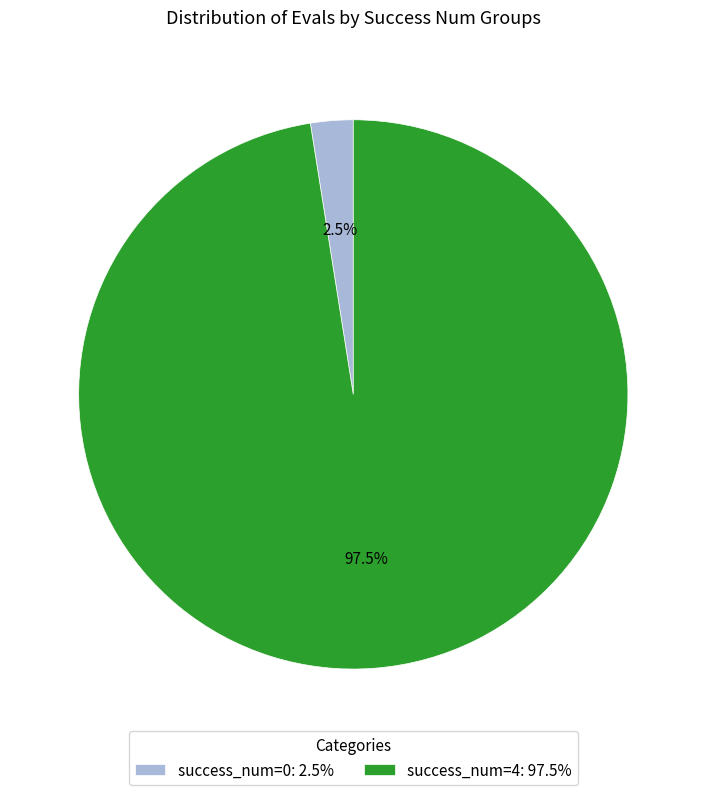

Is there a majority slice in this chart?

Yes